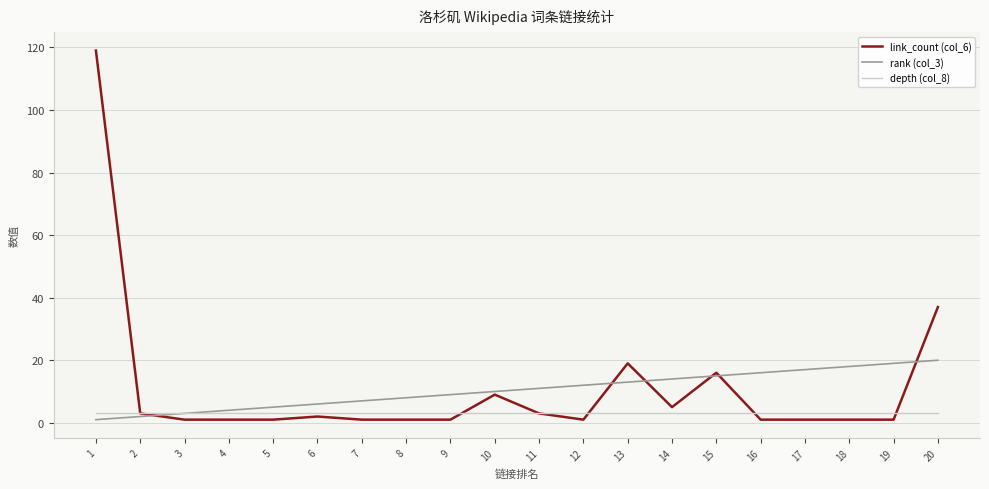

How many series are shown in this chart?

3